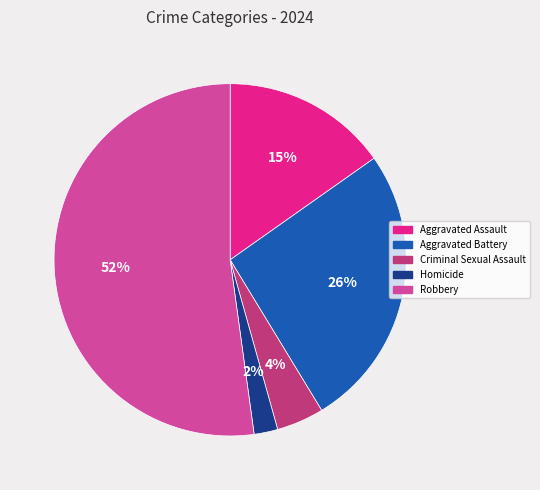

To the nearest percent, what portion does Aggravated Battery represent?

26%